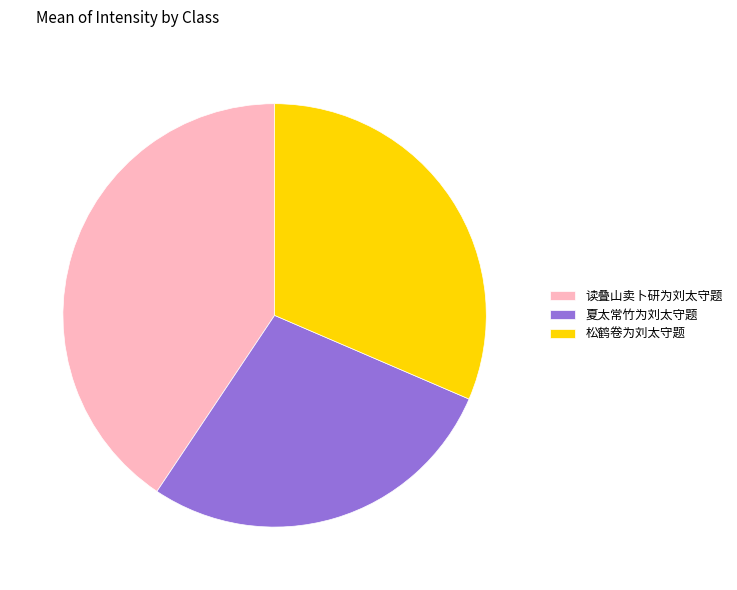

The 松鹤卷为刘太守题 slice represents 31% of the pie. True or false?

True